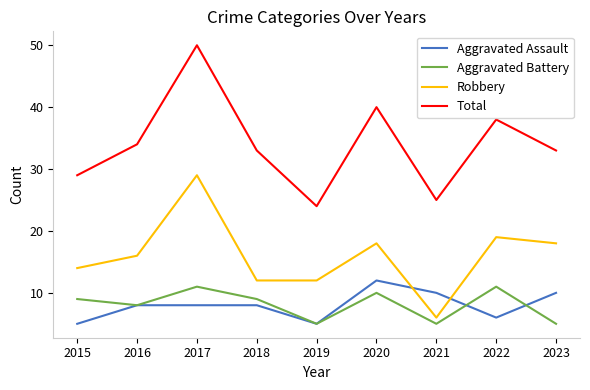

What are all the series names shown in the legend?

Aggravated Assault, Aggravated Battery, Robbery, Total